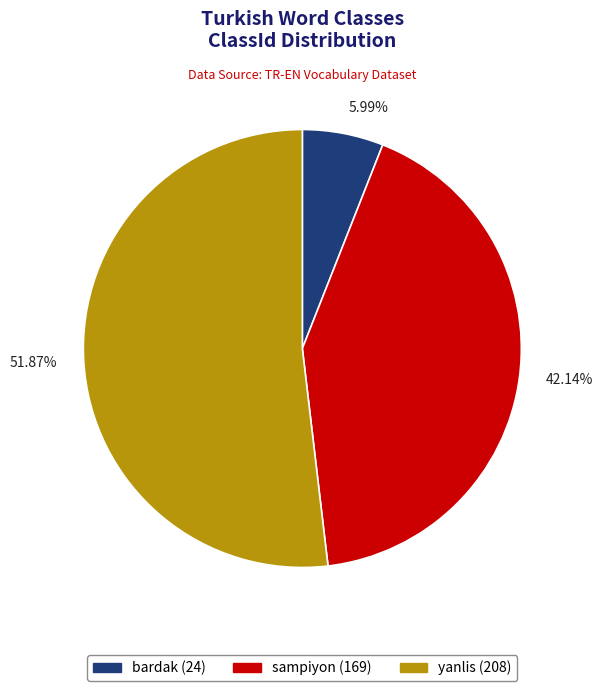

Rank the categories by value from lowest to highest.

5.99%, 42.14%, 51.87%